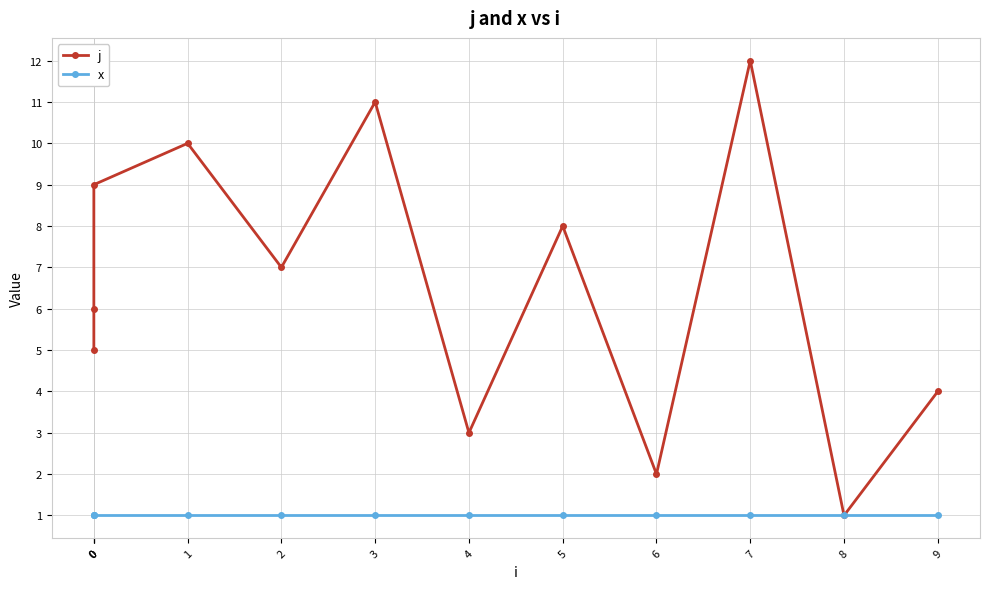

What is the total value across all series at 9?

5